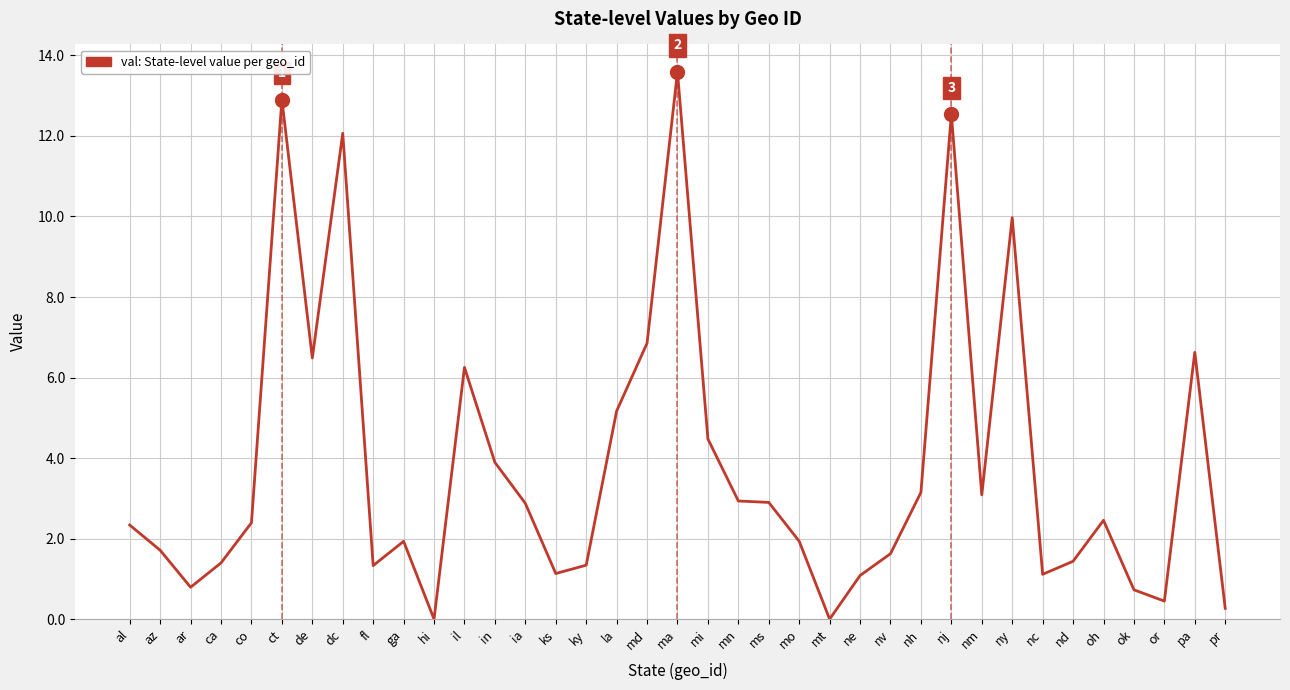

What is the average value?

3.8